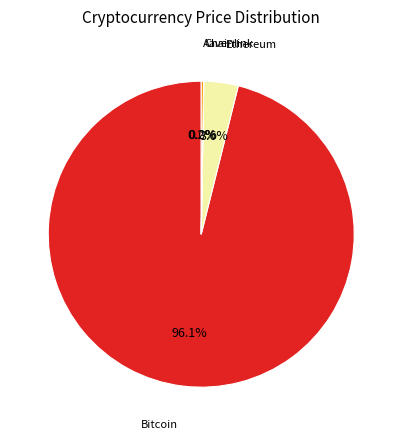

Which has a higher value, Ethereum or Bitcoin?

Bitcoin